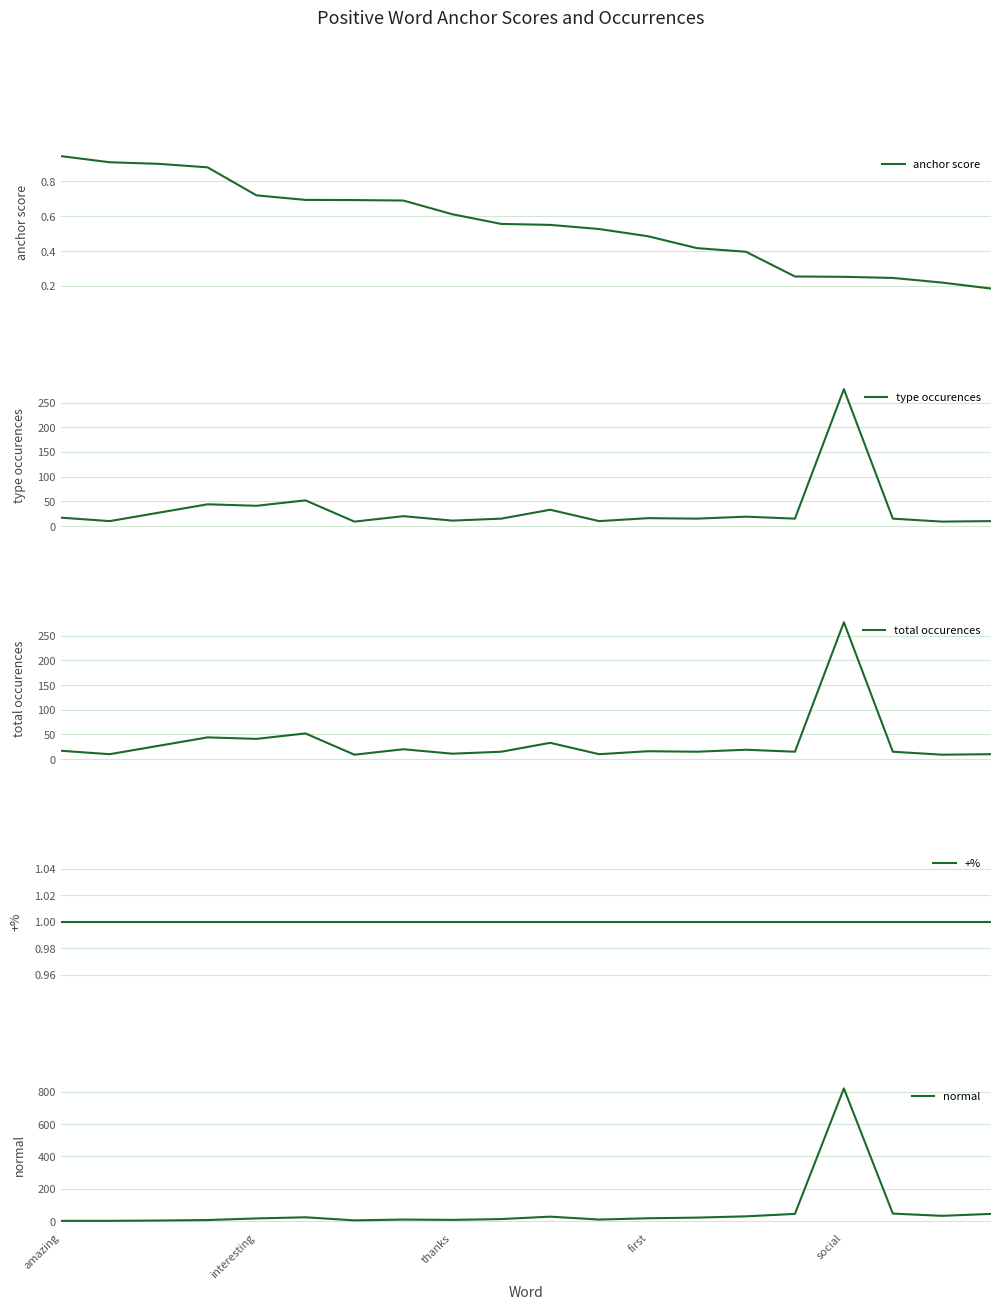

What is the value of the normal point at the 13th from the left?

17.0